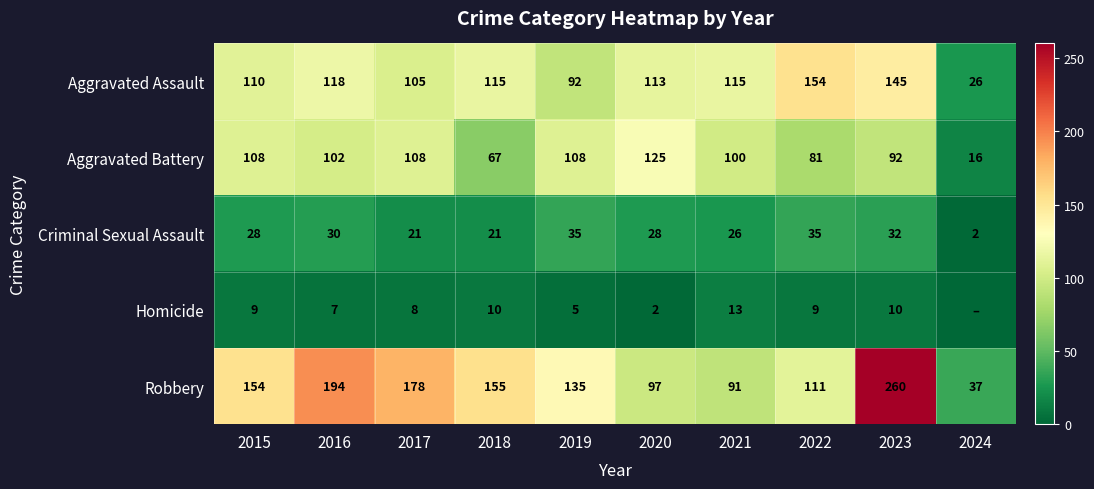

What is the difference between the maximum and minimum values in the Aggravated Assault series?

128